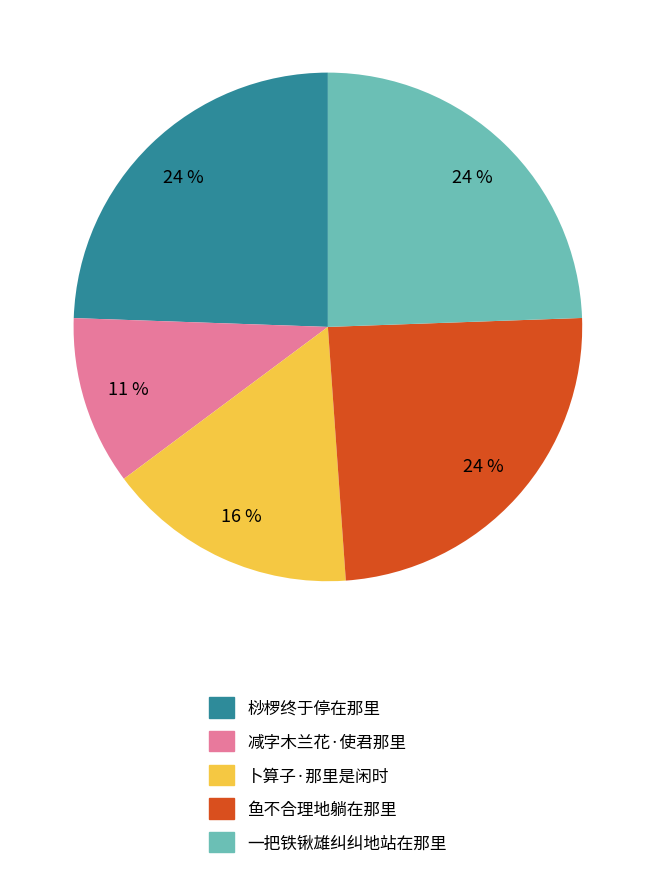

To the nearest percent, what is the average slice percentage?

20%